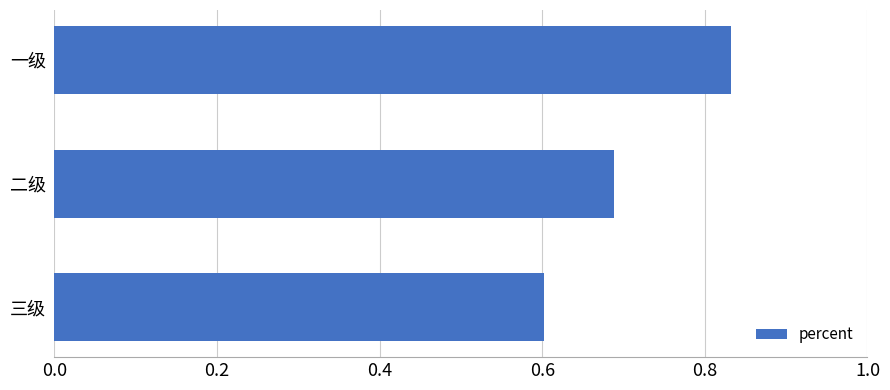

What position from the bottom is 一级?

3